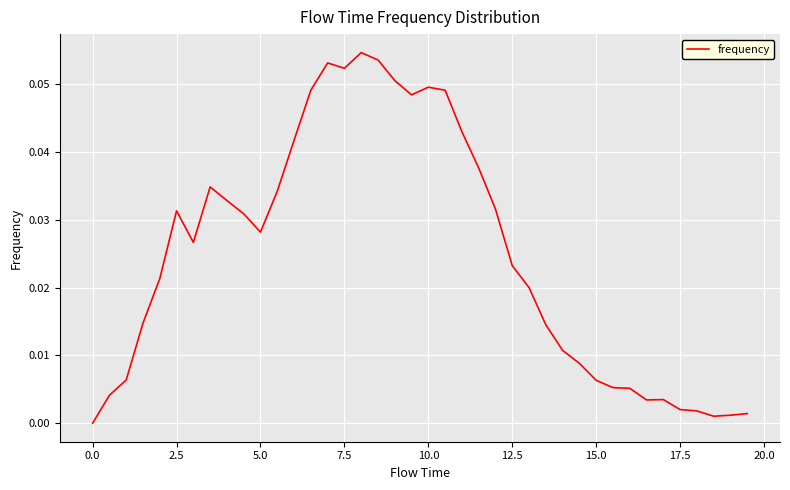

Reading left to right, extract all data points from this chart.

0.0	0.0	0.0	0.0	0.0	0.0	0.0	0.0	0.0	0.0	0.0	0.0	0.0	0.0	0.1	0.1	0.1	0.1	0.1	0.0	0.0	0.0	0.0	0.0	0.0	0.0	0.0	0.0	0.0	0.0	0.0	0.0	0.0	0.0	0.0	0.0	0.0	0.0	0.0	0.0